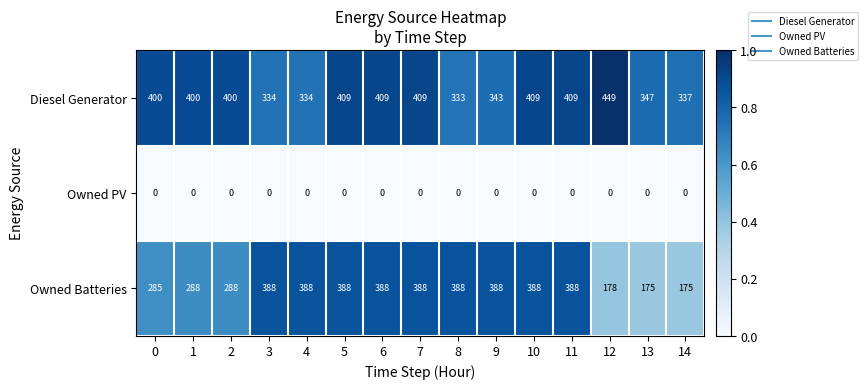

How many series are shown in this chart?

3